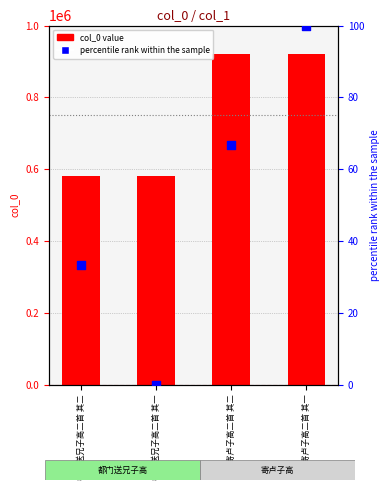

At which category is the sum across all series the highest?

寄卢子高二首 其一